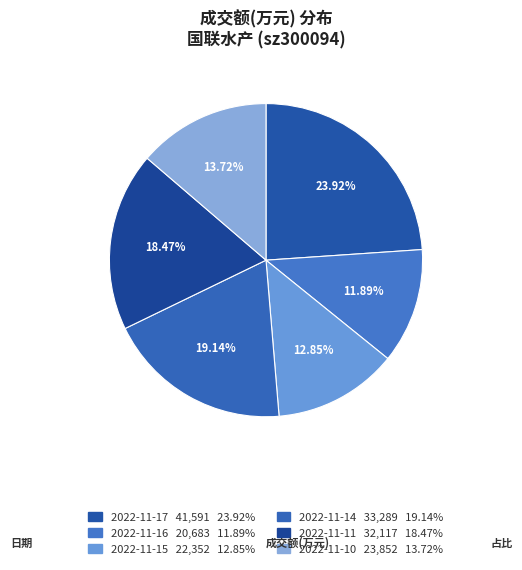

True or false: 2022-11-15 accounts for 22% of the total.

False